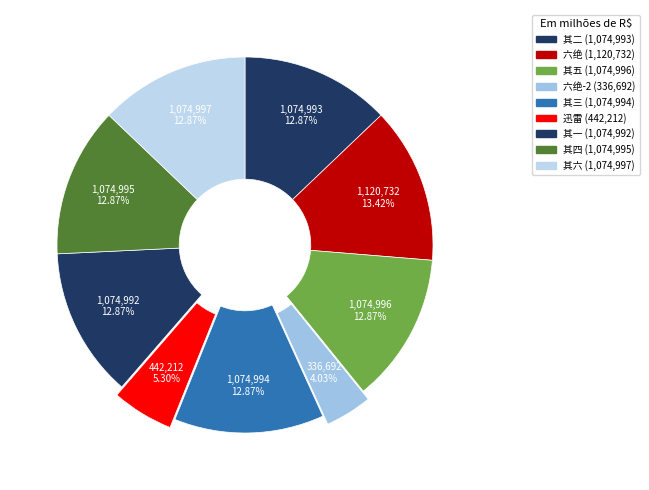

How many slices are in this pie chart?

9